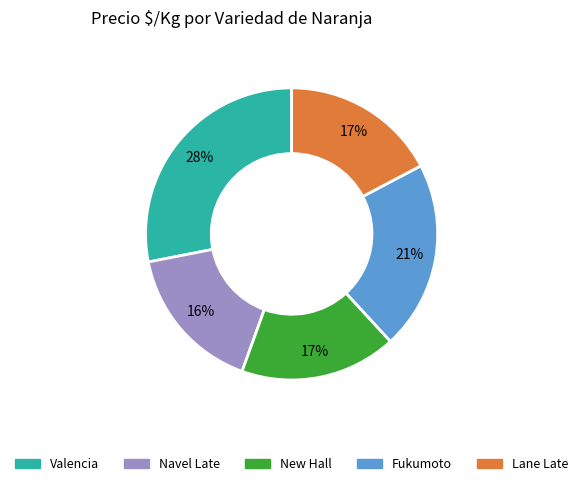

Combined, do New Hall and Navel Late account for over 50%?

No